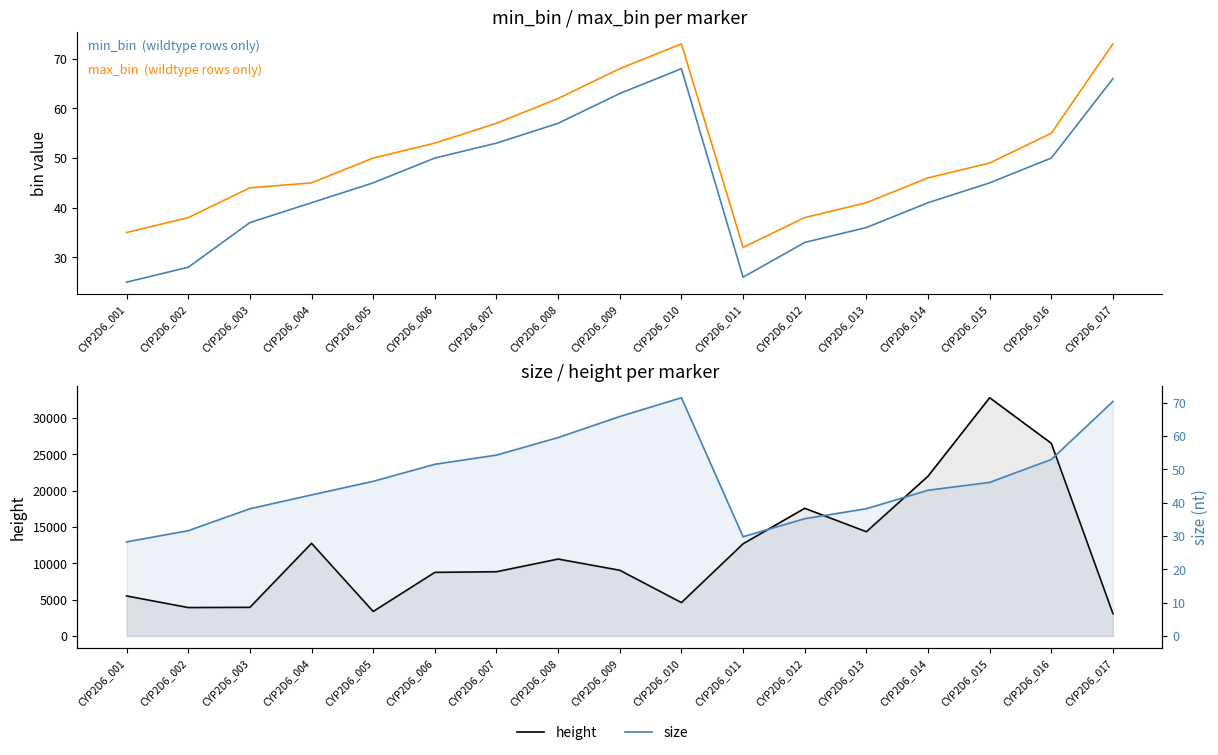

What is the value of the max_bin point at the 14th from the left?

46.0